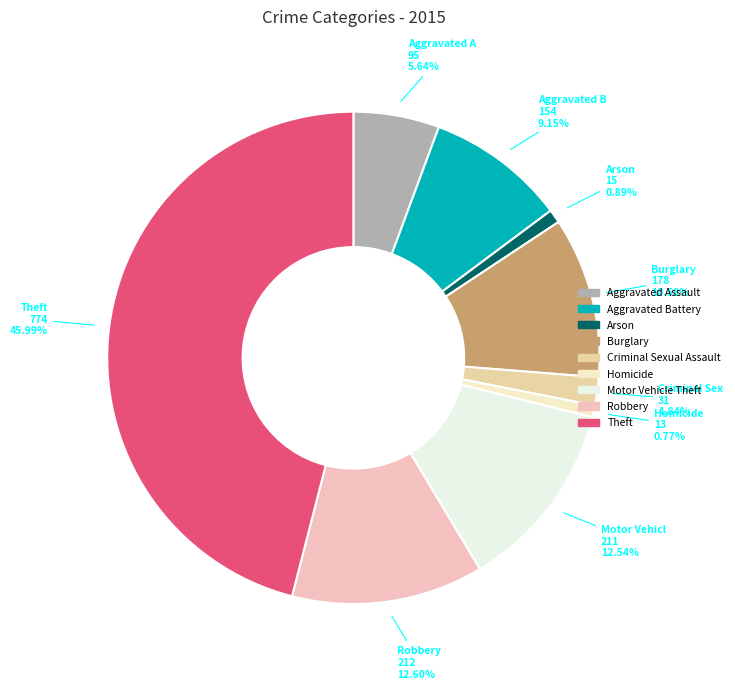

The Burglary slice represents 11% of the pie. True or false?

True